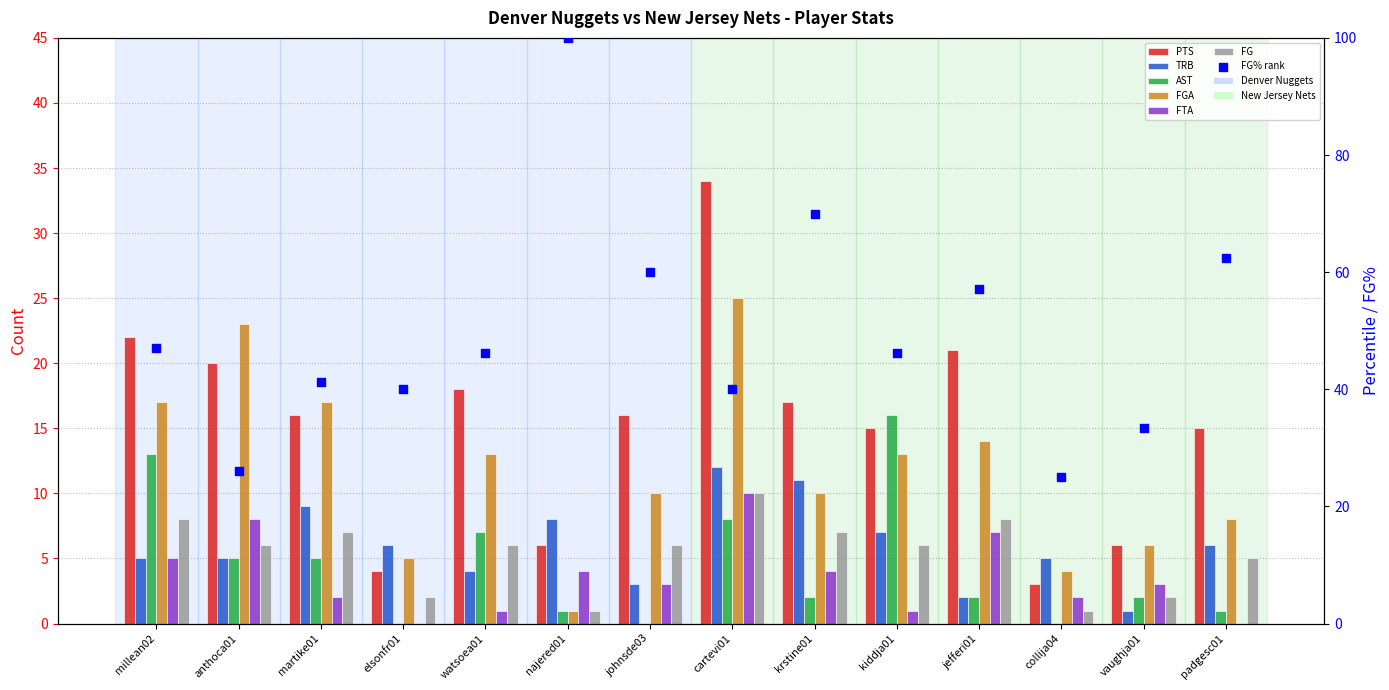

Which series reaches the minimum Y coordinate?

AST